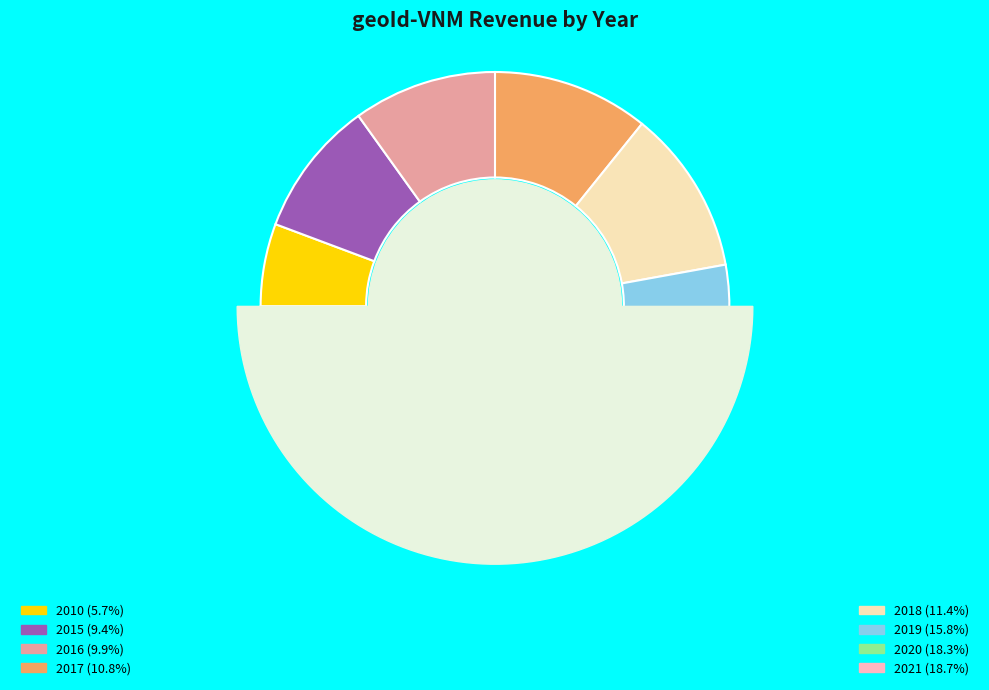

What is the ratio of the value at 2017 to the value at 2020?

0.6